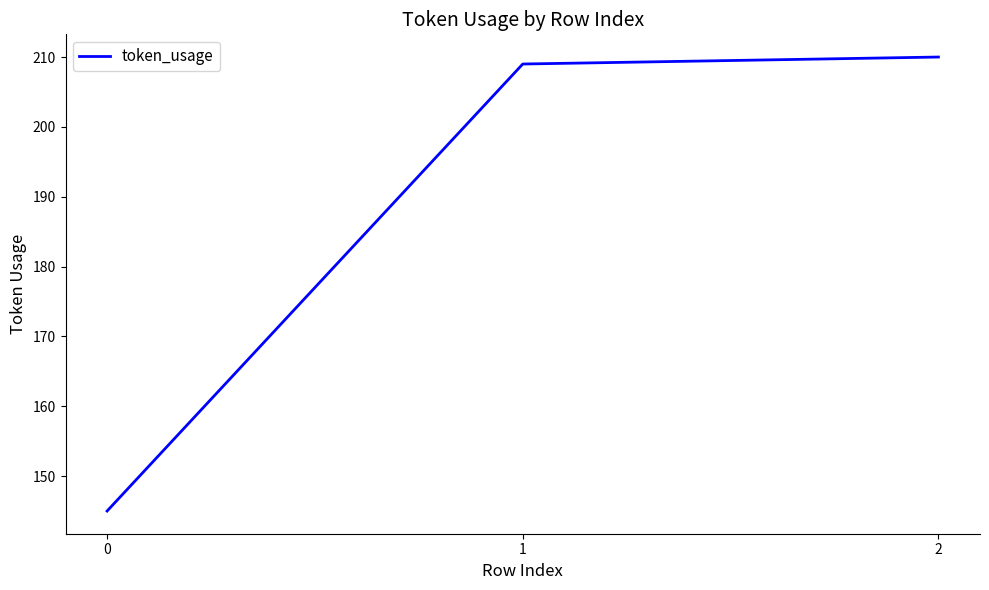

What is the change in value from 0 to 2?

+65